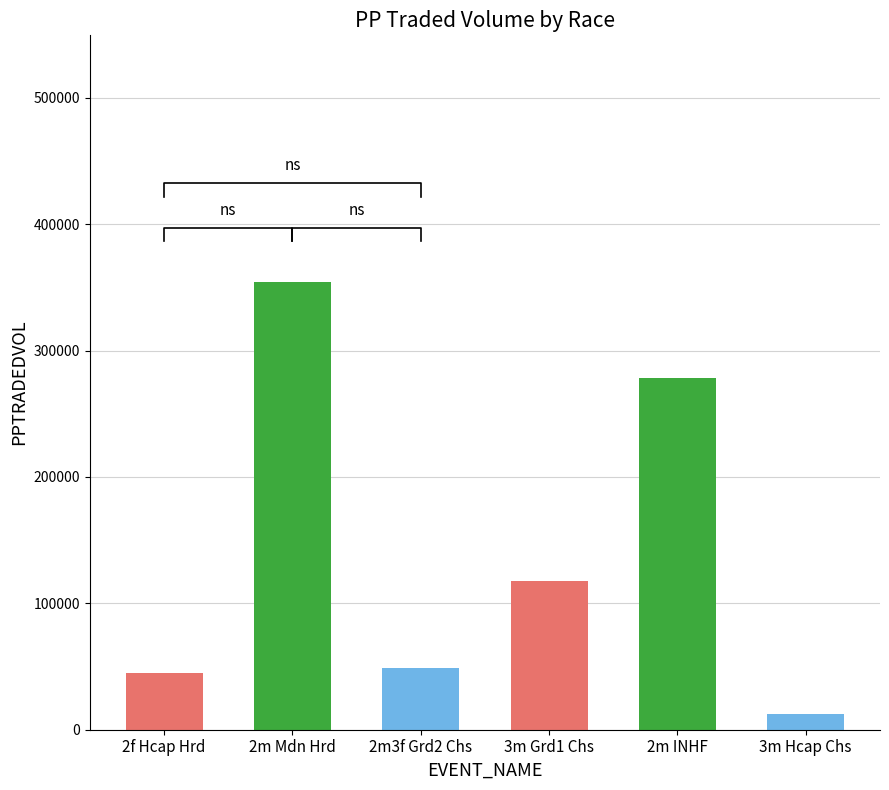

What is the label of the 3rd bar from the right?

3m Grd1 Chs